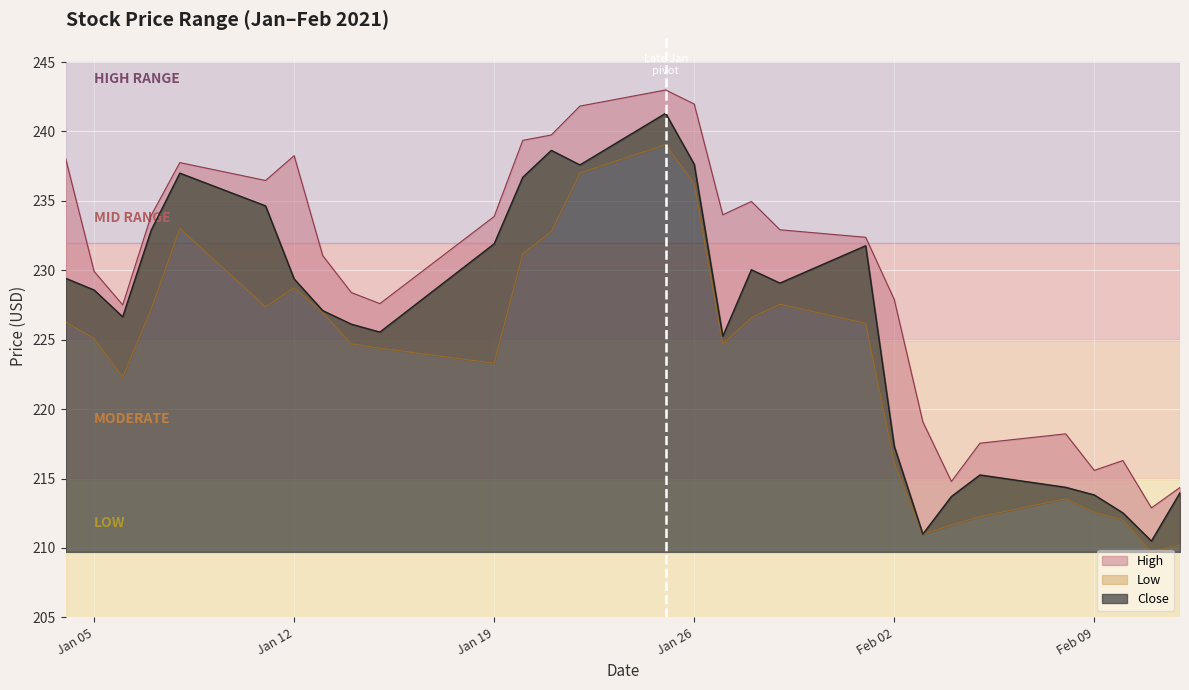

Where does the Close series first go above 228?

2021-01-04